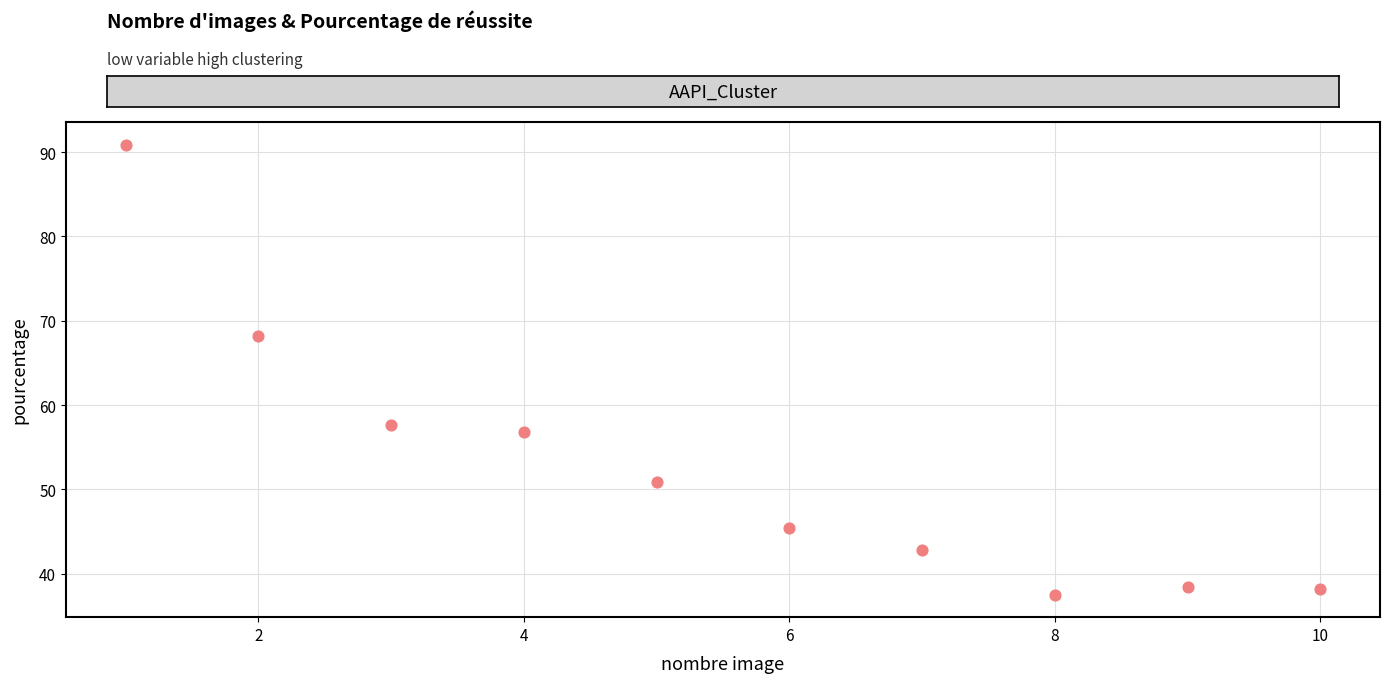

What Y value in the scatter plot is closest to 64?

68.2